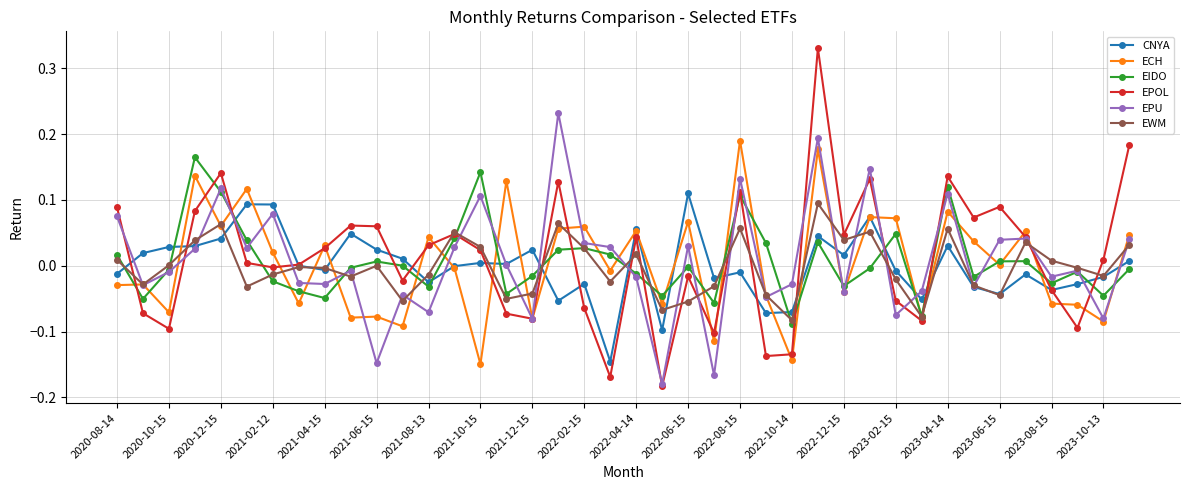

Which series has the largest range (max minus min)?

EPOL